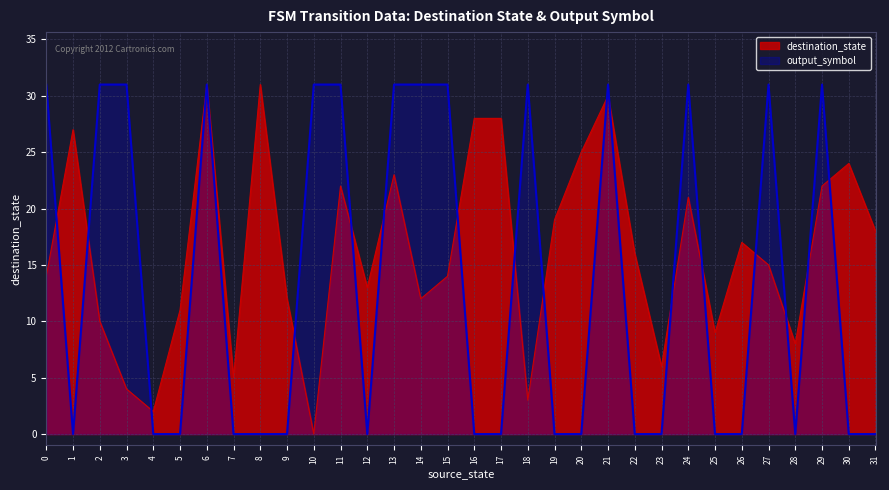

Between 11 and 27, which series saw the biggest shift?

destination_state